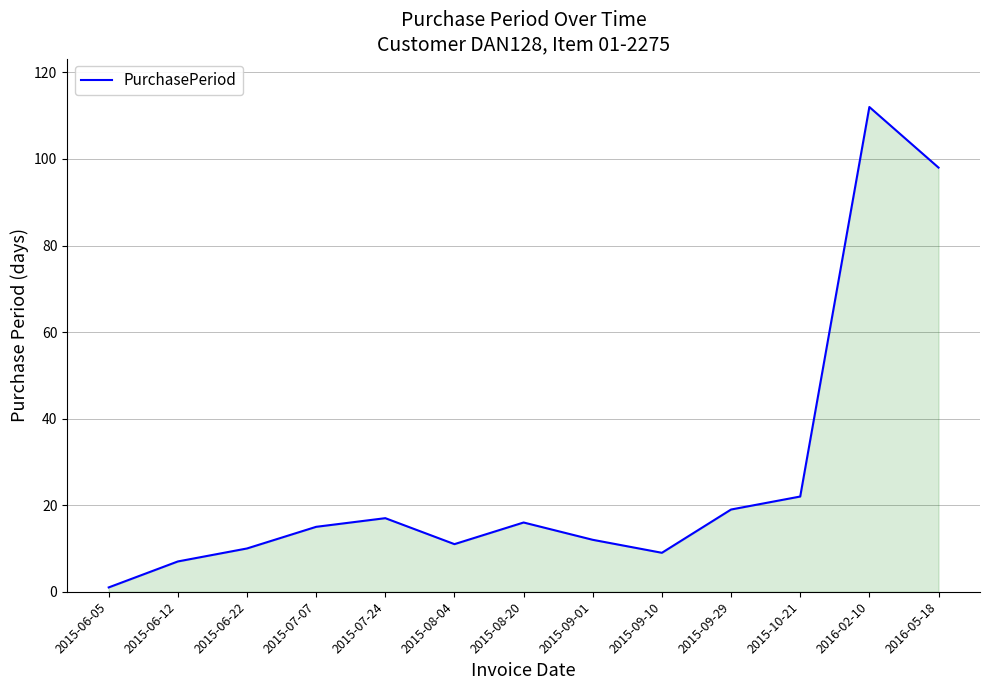

What is the approximate value at 2015-07-07?

15